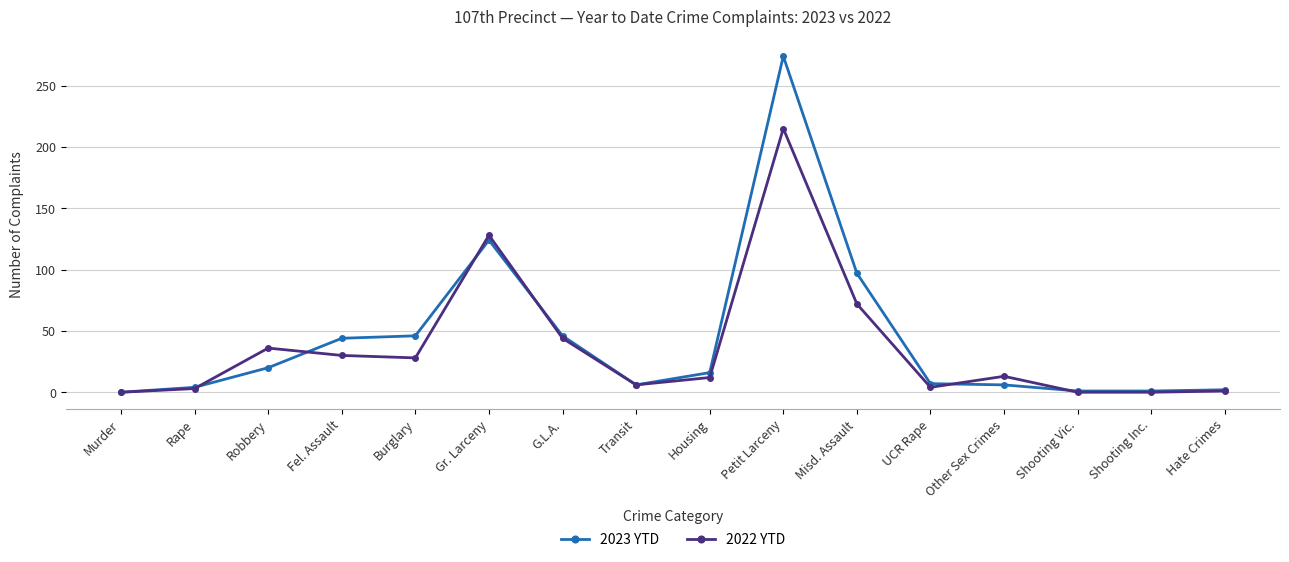

What is the approximate value of 2023 YTD at Petit Larceny?

274